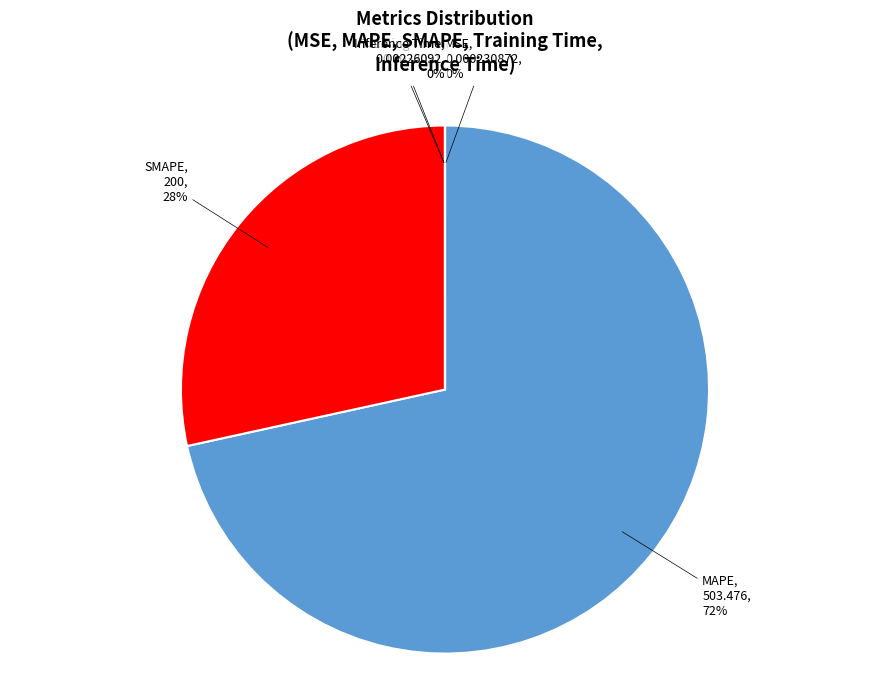

Does MAPE represent more than half of the total?

Yes